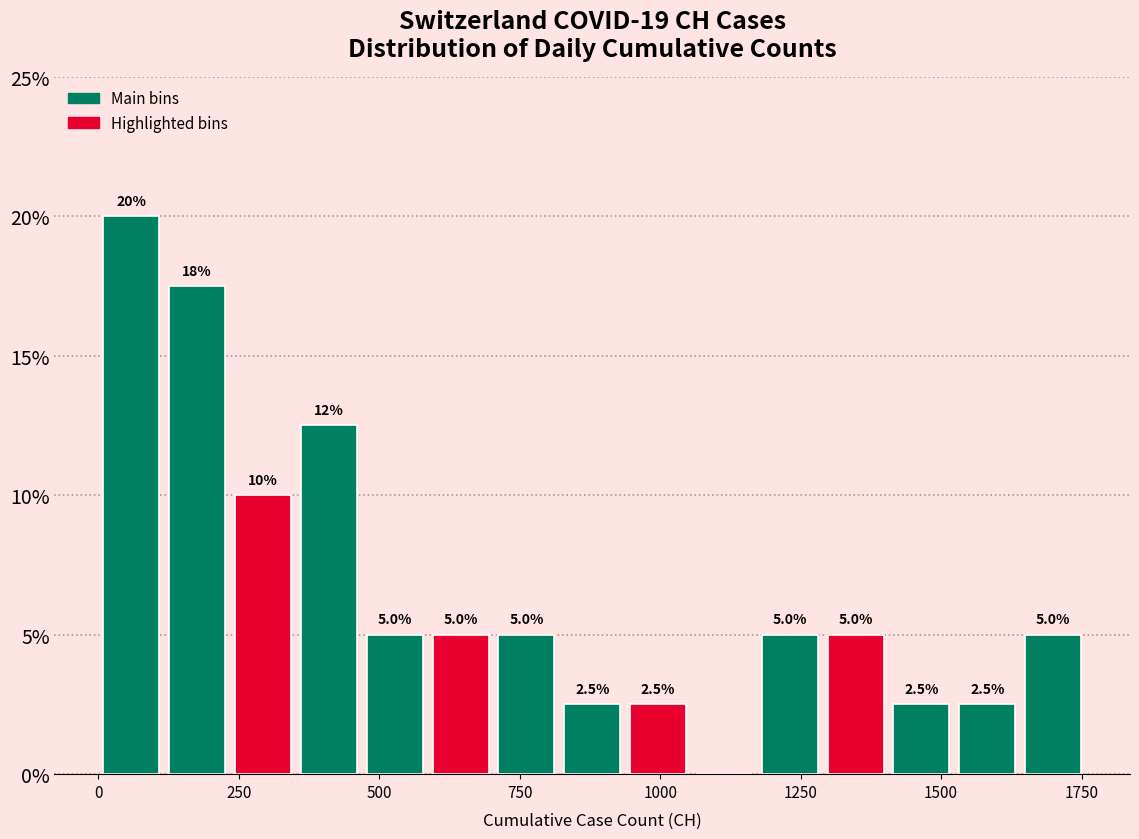

Around what value on the x-axis is the tallest bar? Give the approximate position of its centre, as read against the axis.

50